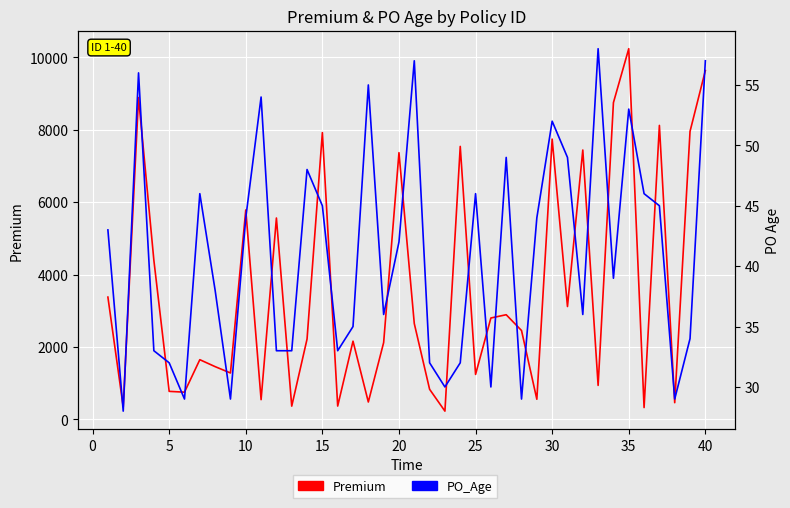

What are all the series names shown in the legend?

Premium, PO_Age